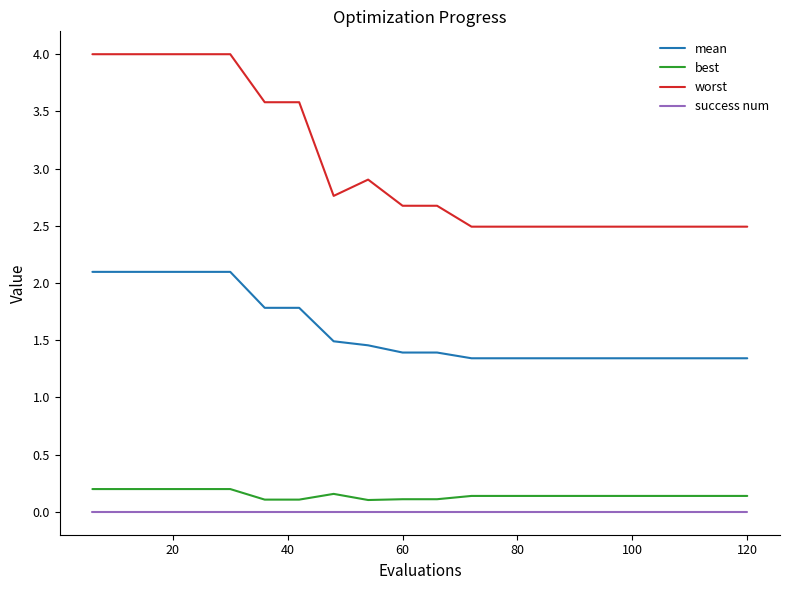

List the series in order of their peak value, highest first.

worst, mean, best, success num